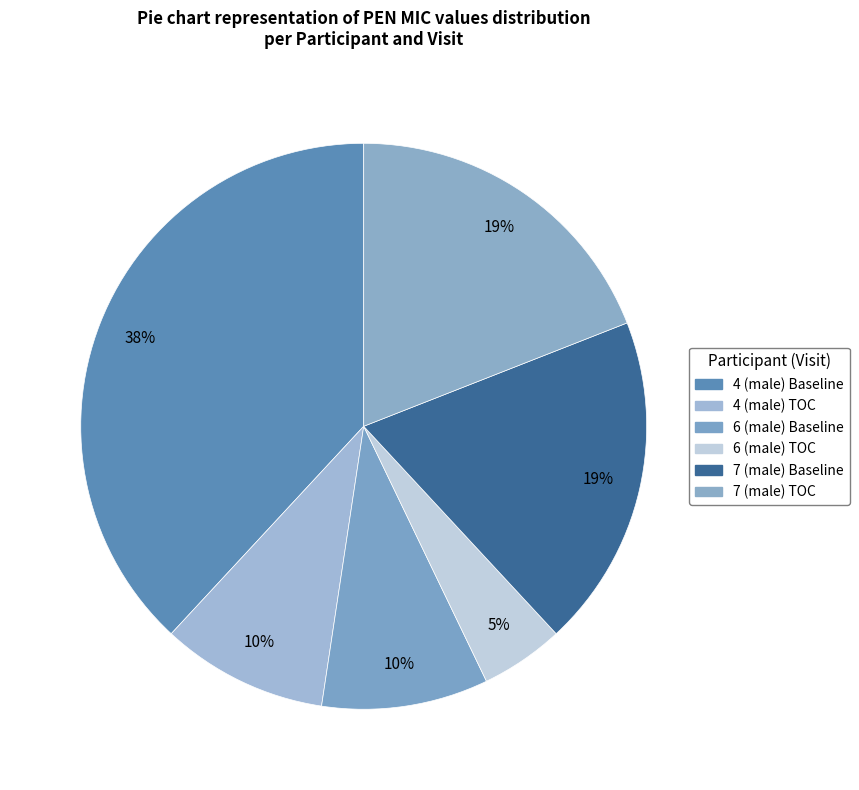

How many segments does this pie chart have?

6